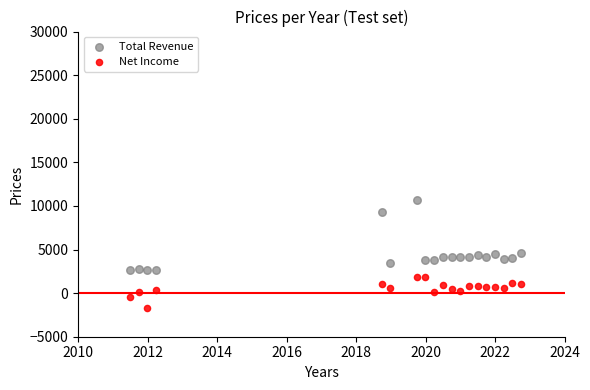

Which series reaches the maximum Y coordinate?

Total Revenue